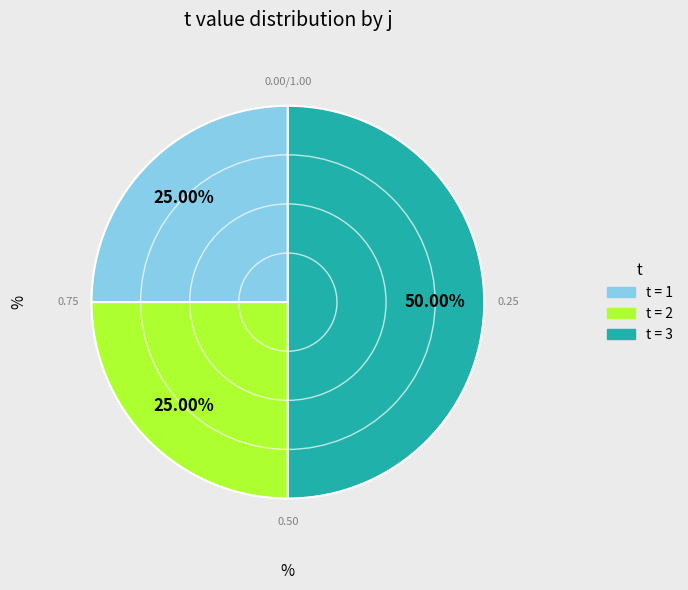

How many segments does this pie chart have?

3